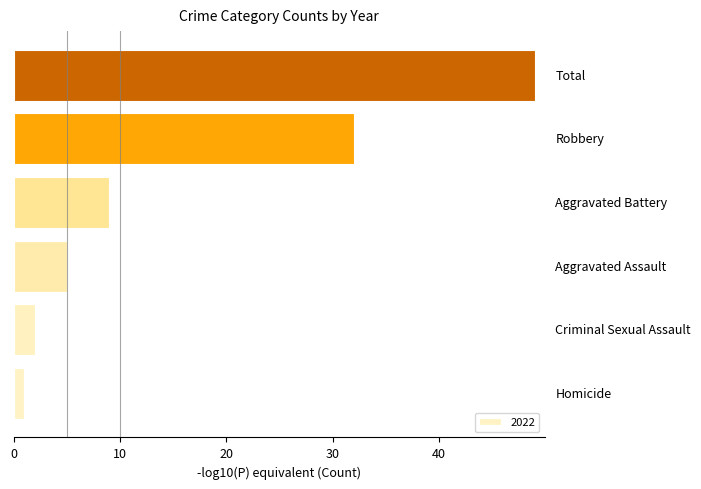

What is the maximum value shown in the chart?

49